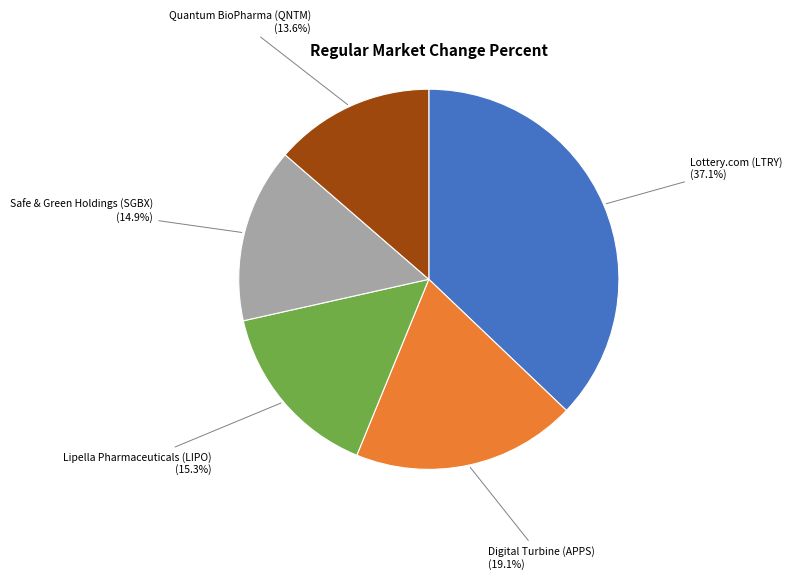

Which slice is the smallest?

Quantum BioPharma (QNTM)